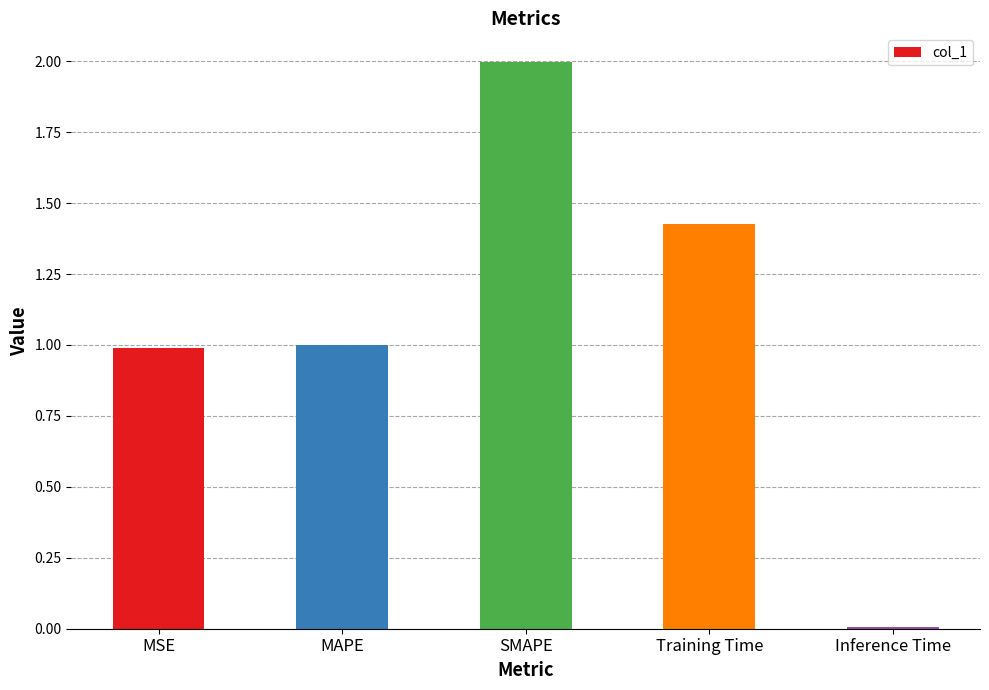

How many bars are there in total?

5